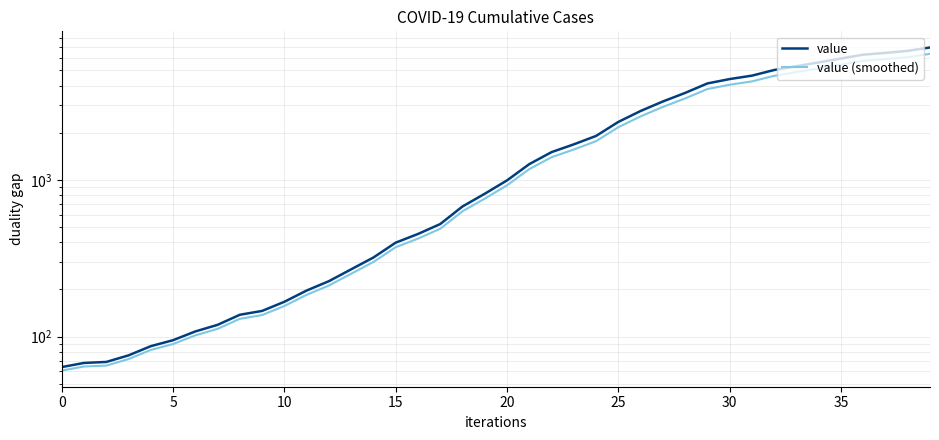

What is the difference between the second highest and minimum values in the value series?

6593.0